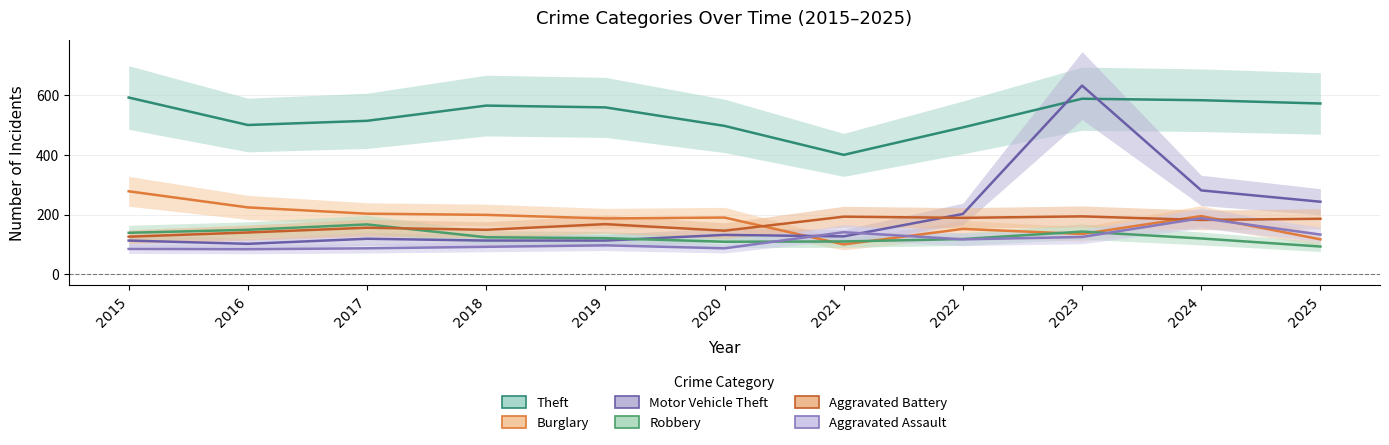

What is the highest value of the Aggravated Battery series?

194